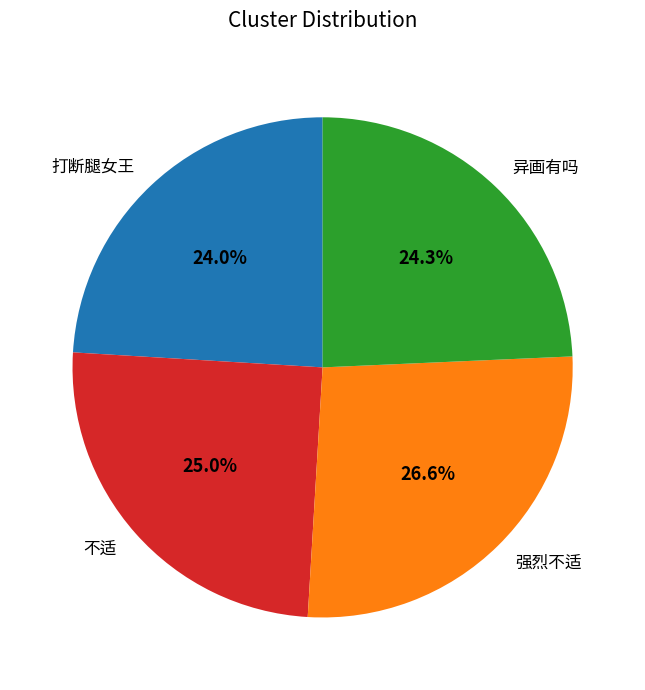

Which slice is the largest?

强烈不适